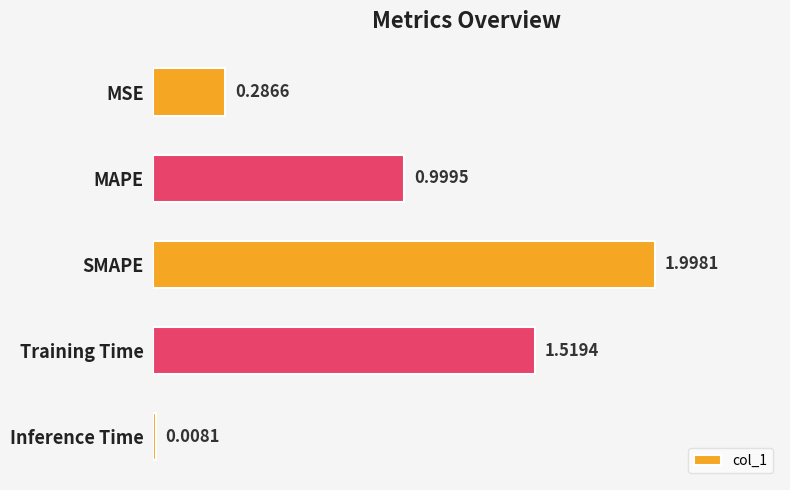

What is the sum of all values?

4.8